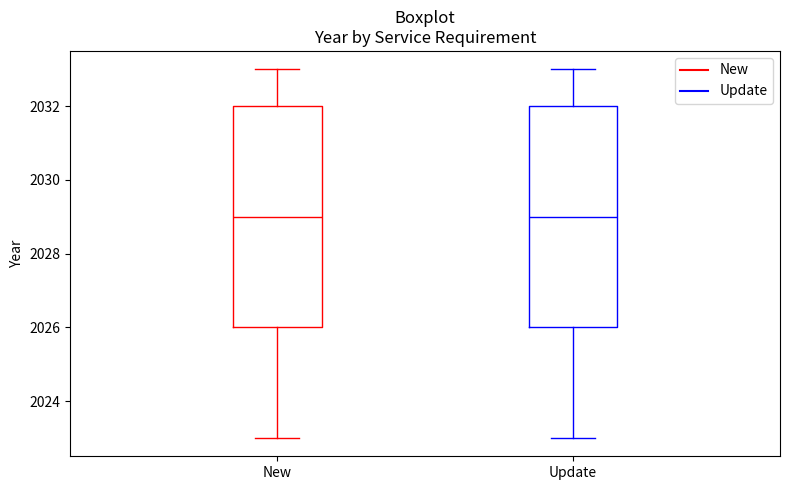

Reading left to right, read every box against the y-axis: the position of its median line, the range the box covers, and the ends of its whiskers. The values are not printed on the chart, so give them approximately, as read against the axis.

New: median 2029, box 2026 to 2032, whiskers 2023 to 2033
Update: median 2029, box 2026 to 2032, whiskers 2023 to 2033